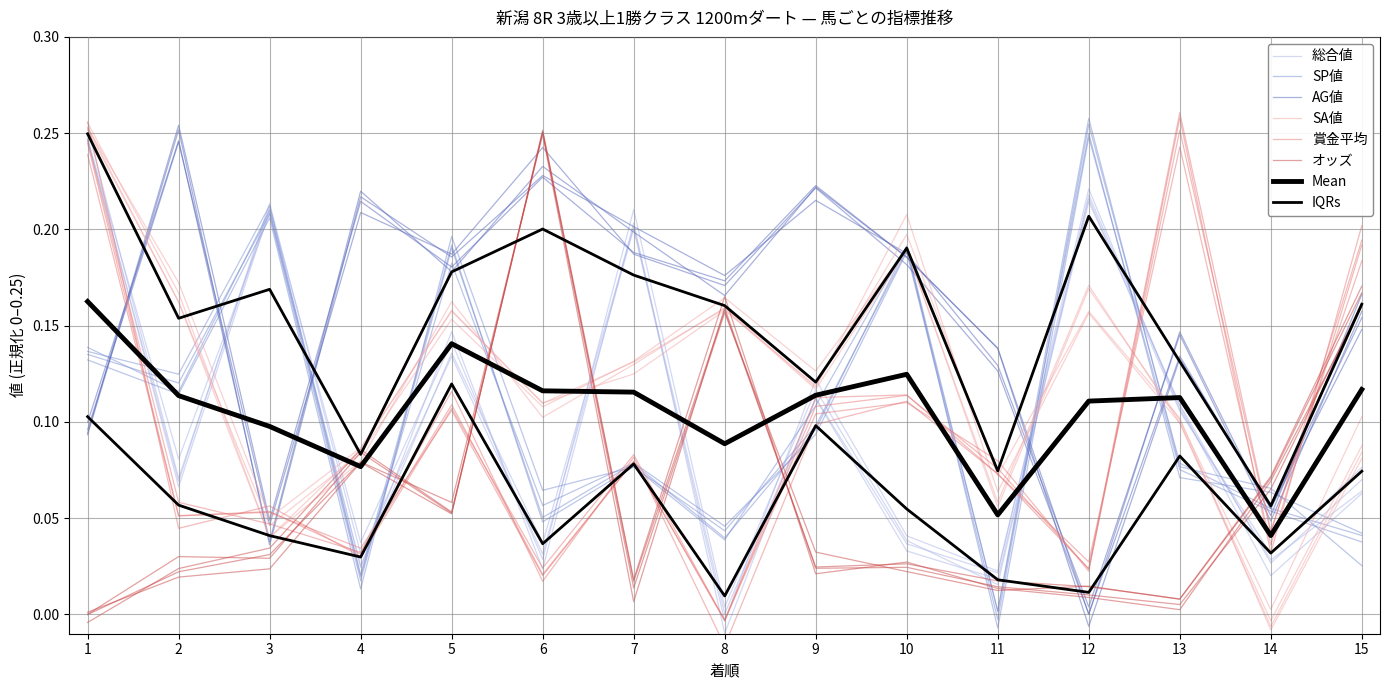

True or false: 総合値 has a value of 0.1 at 12.

False